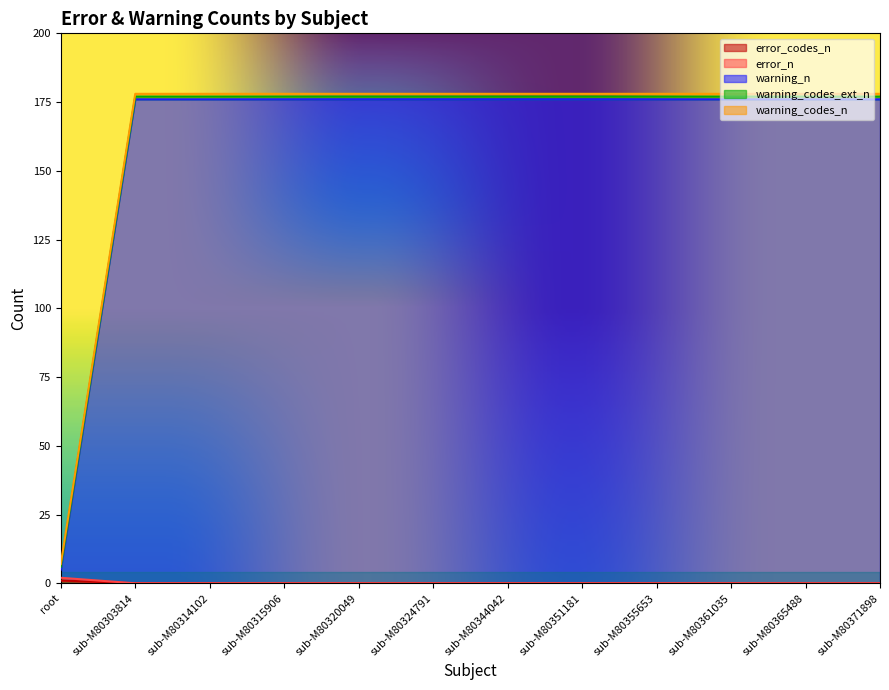

What is the label of the 11th point from the right?

sub-M80303814